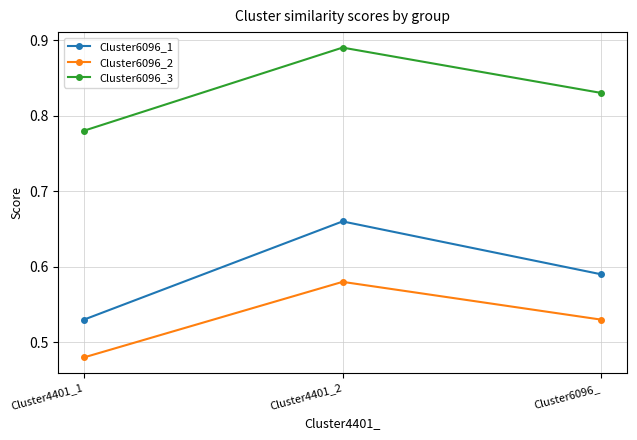

What is the total value across all series at Cluster4401_1?

1.8